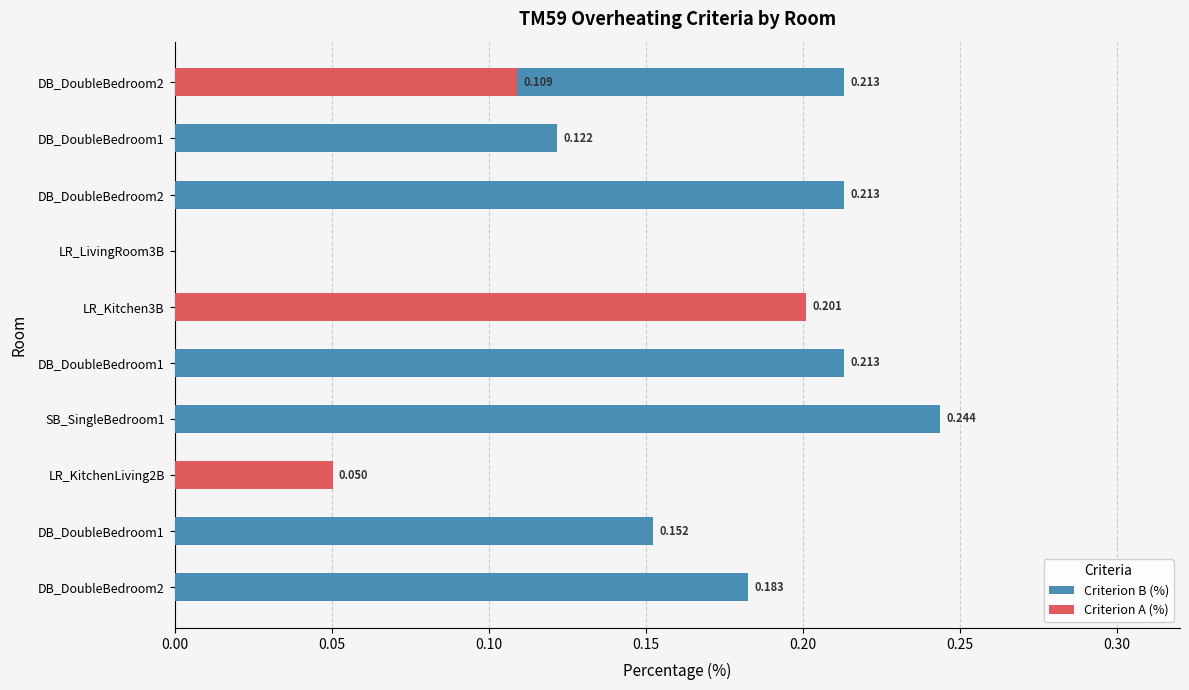

Does the chart contain any negative values?

No